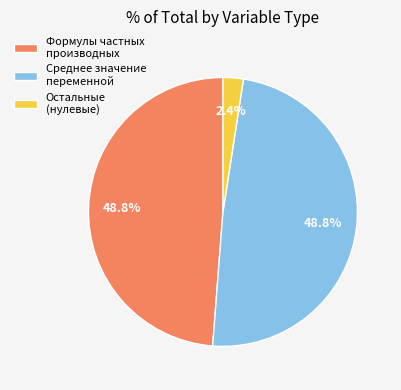

How many segments does this pie chart have?

3